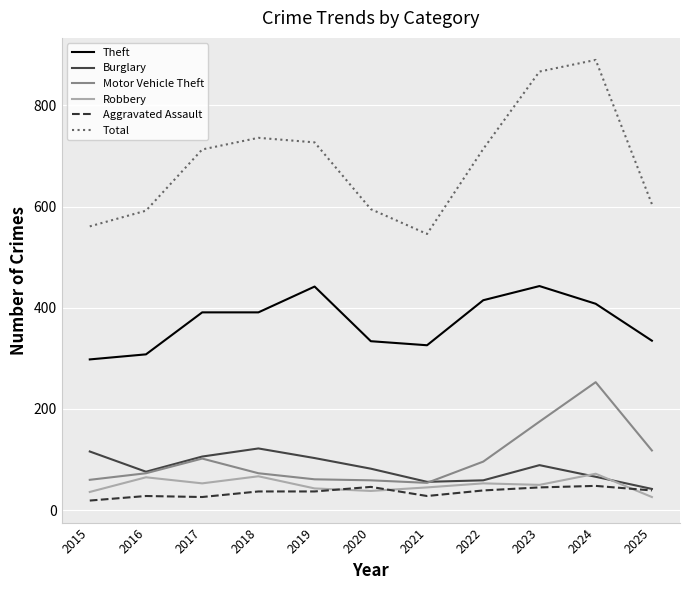

True or false: Burglary and Theft intersect in this chart.

False